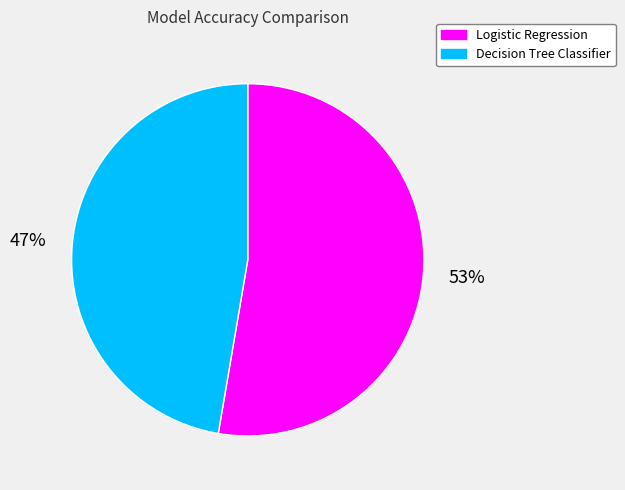

To the nearest percent, what portion does Decision Tree Classifier represent?

47%